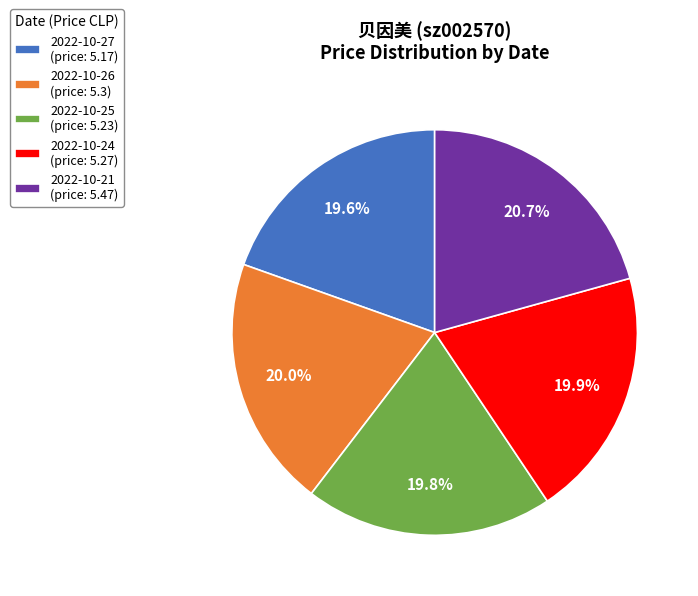

What percentage do 2022-10-25 and 2022-10-24 together represent?

39.7%